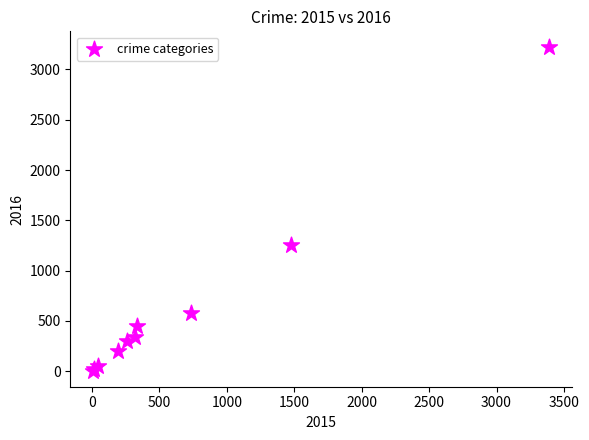

What Y value in the scatter plot is closest to 1612?

1259